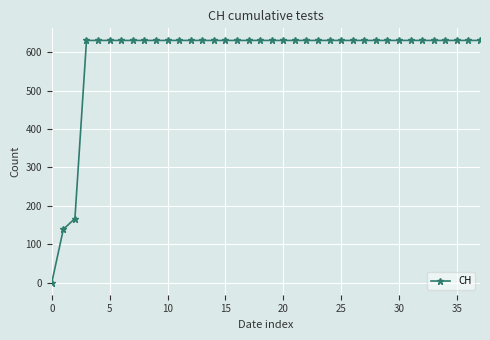

What is the greatest value displayed?

631